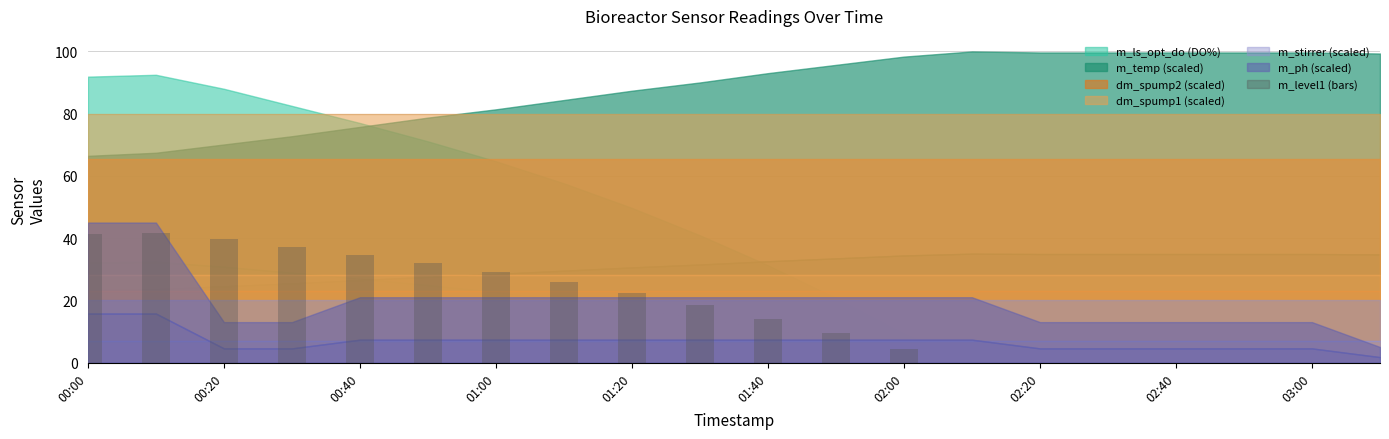

What is the sum of all values?

349.8